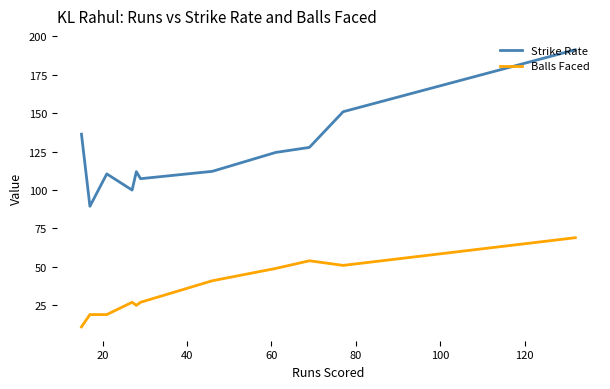

How many interior local valleys does the Strike Rate series have?

3